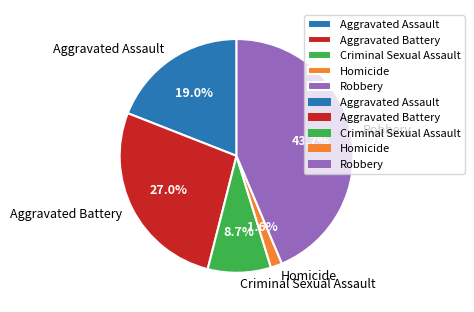

What is the ratio of the value at Criminal Sexual Assault to the value at Aggravated Assault?

0.5